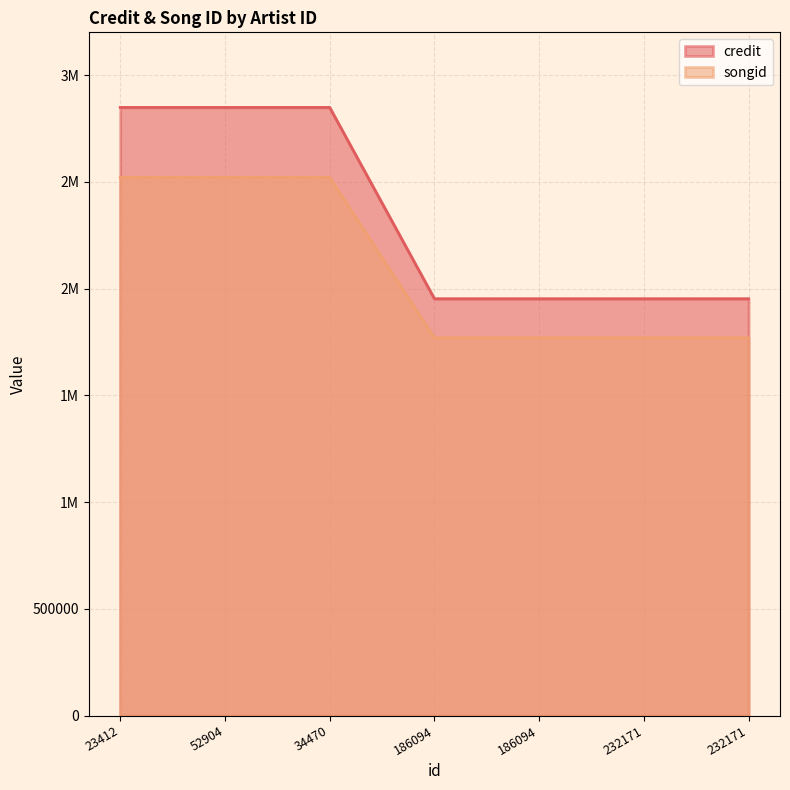

How many distinct data groups are displayed?

2